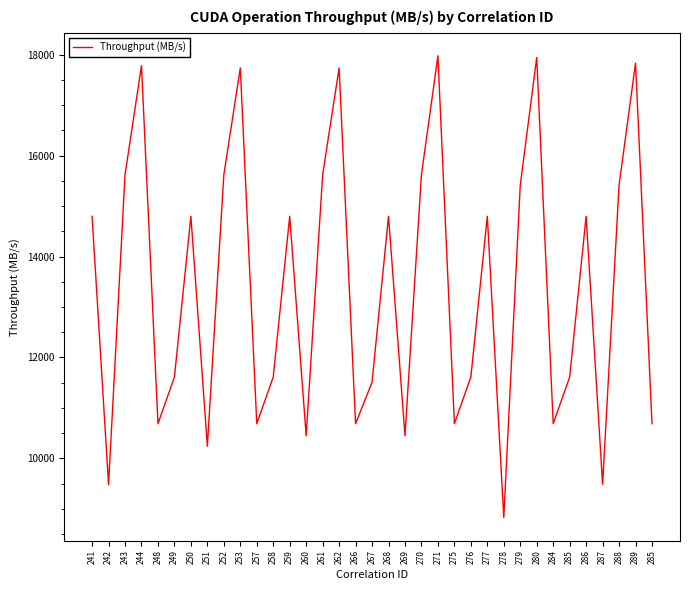

True or false: the data has more than 1 interior local peaks.

True